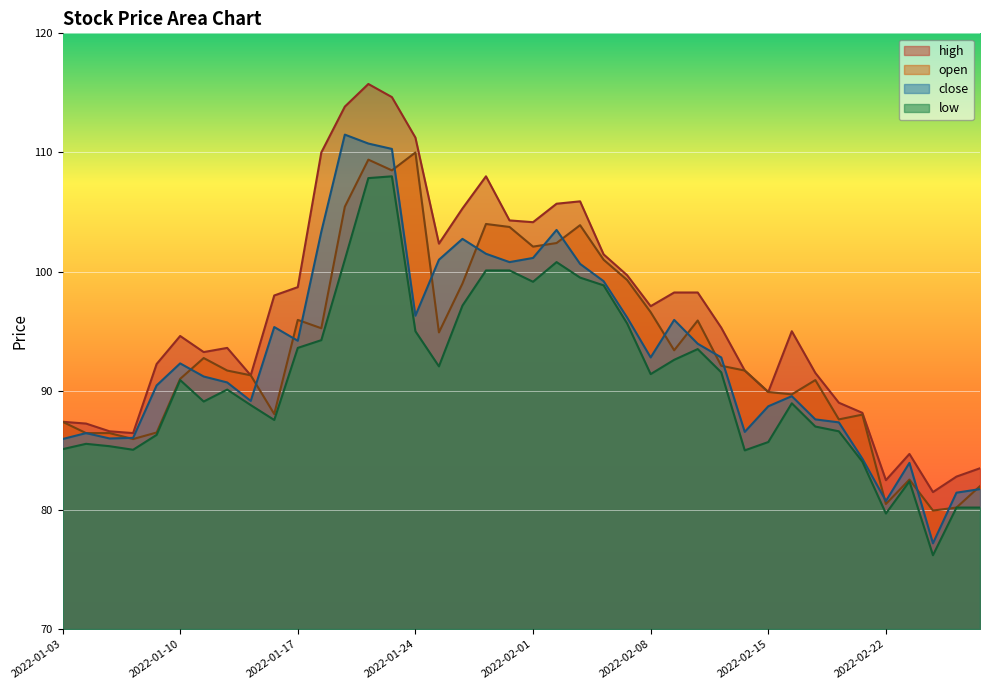

Reading left to right, list all the values displayed in this chart.

high: 87.4	87.2	86.6	86.5	92.2	94.6	93.2	93.6	91.3	98.0	98.7	110.0	113.8	115.8	114.7	111.2	102.3	105.3	108.0	104.3	104.2	105.7	105.9	101.5	99.7	97.1	98.2	98.2	95.3	91.7	89.9	95.0	91.5	89.0	88.2	82.5	84.7	81.5	82.8	83.5
open: 87.4	86.5	86.5	86.0	86.5	91.0	92.8	91.7	91.3	88.0	96.0	95.2	105.5	109.4	108.5	110.0	94.9	99.0	104.0	103.8	102.1	102.4	103.9	101.0	99.3	96.6	93.4	95.9	92.1	91.7	89.9	89.7	90.9	87.6	88.0	80.5	82.5	80.0	80.2	82.0
close: 86.0	86.5	86.0	86.0	90.5	92.3	91.2	90.7	89.2	95.3	94.2	103.3	111.5	110.8	110.3	96.3	101.0	102.8	101.5	100.8	101.2	103.5	100.7	99.2	96.2	92.8	96.0	94.0	92.8	86.5	88.7	89.5	87.6	87.3	84.3	80.8	84.0	77.2	81.5	81.8
low: 85.1	85.5	85.3	85.0	86.3	90.9	89.1	90.1	88.8	87.5	93.6	94.2	101.0	107.8	108.0	95.0	92.0	97.2	100.1	100.1	99.2	100.8	99.5	98.8	95.7	91.4	92.6	93.5	91.5	85.0	85.7	89.0	87.0	86.6	84.0	79.7	82.4	76.2	80.2	80.2